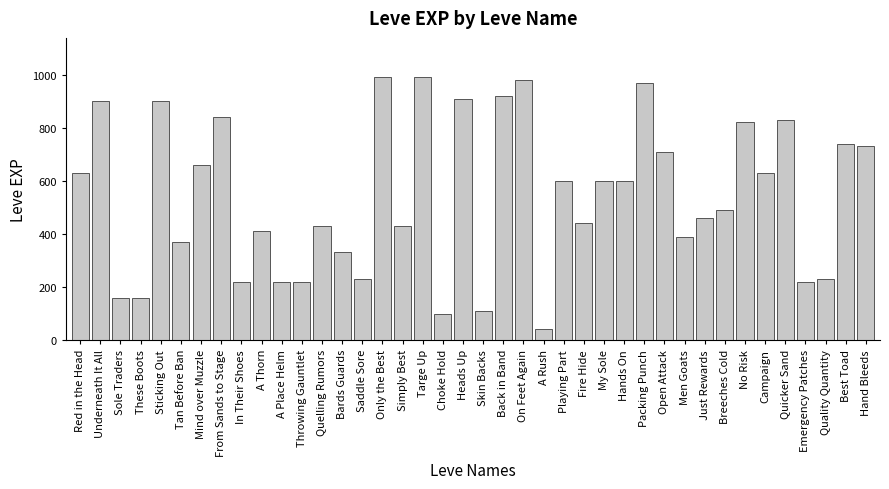

What is the ratio of the value at In Their Shoes to the value at A Rush?

5.5